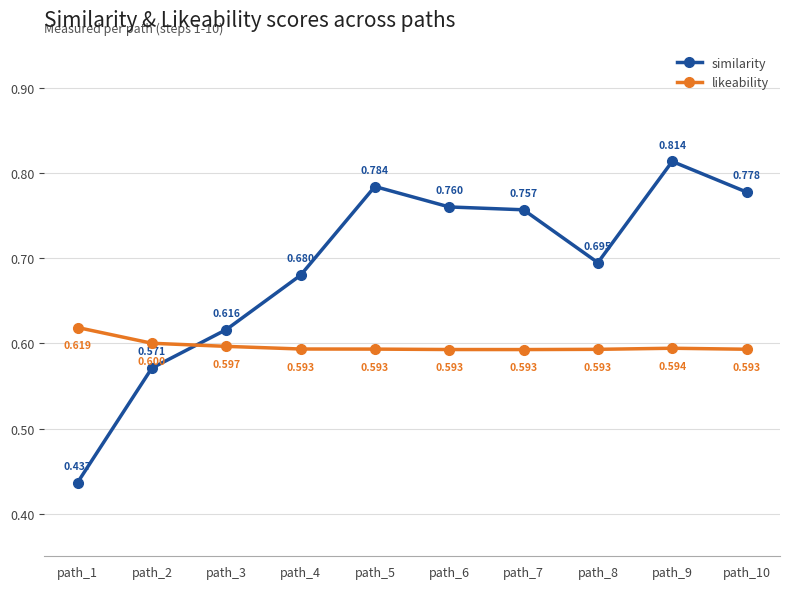

Is the value of similarity at path_6 greater than the value of likeability at path_1?

Yes